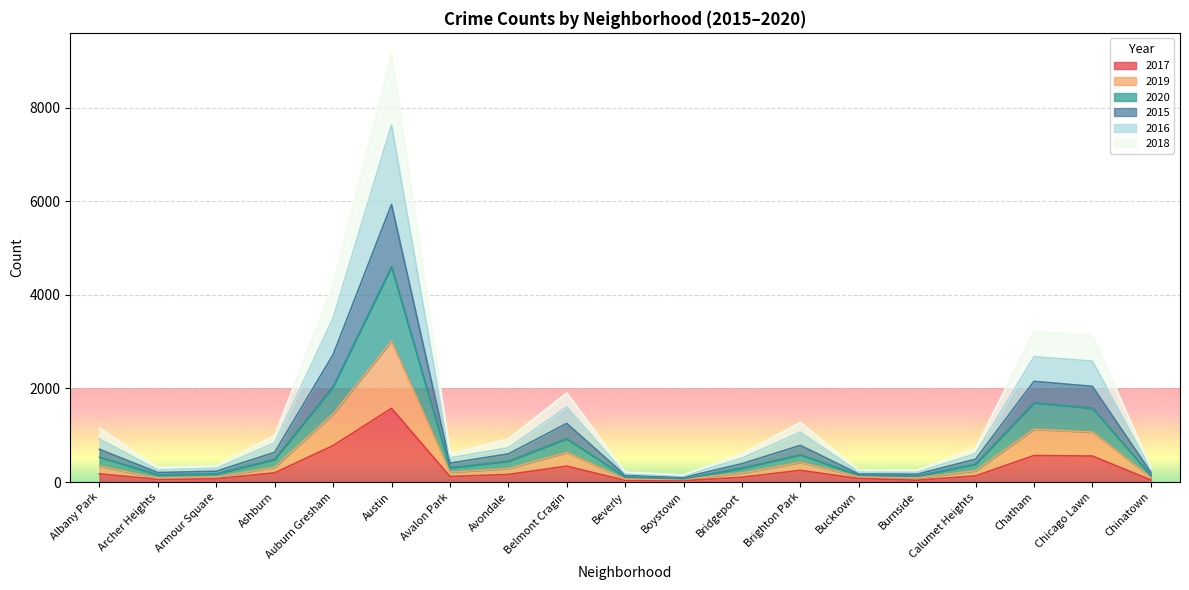

The value of 2015 at Belmont Cragin is 2708. True or false?

False